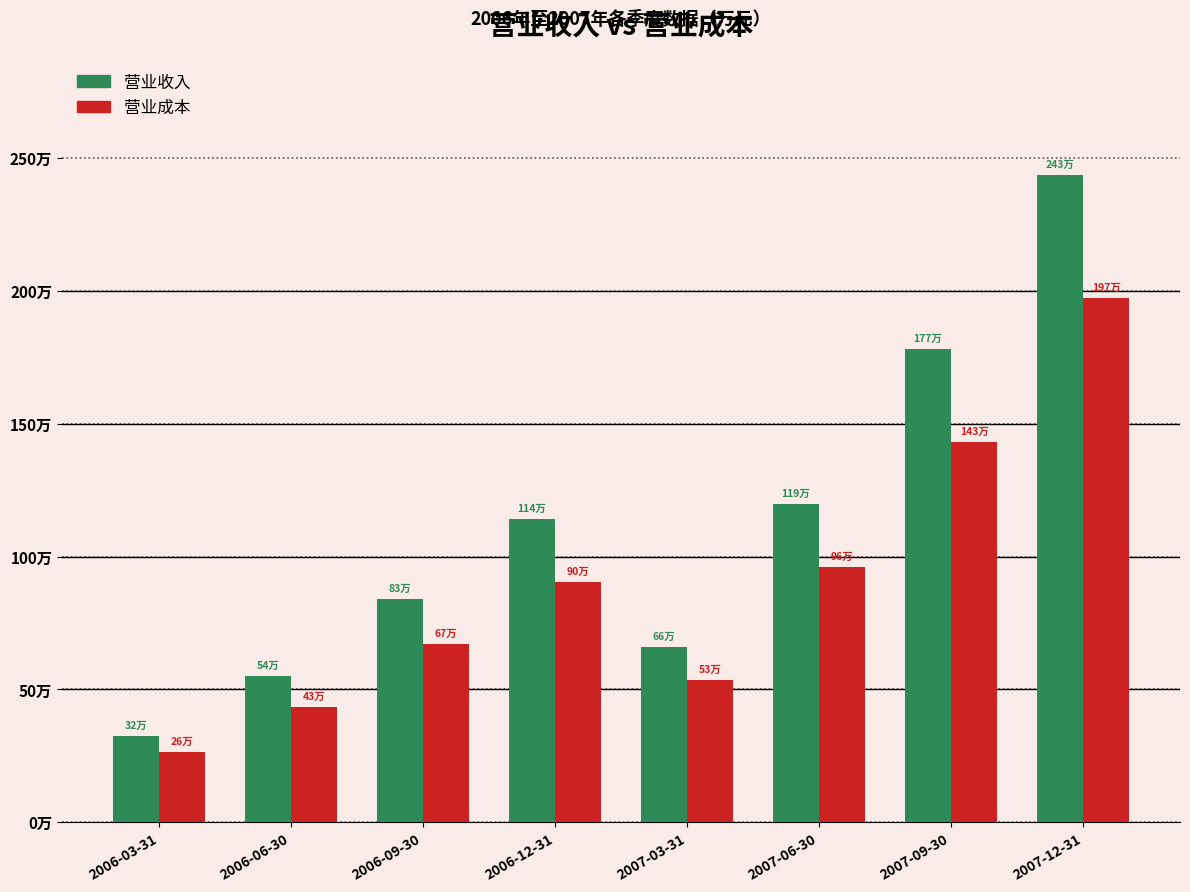

Rank the categories by 营业收入 value from lowest to highest.

2006-03-31, 2006-06-30, 2007-03-31, 2006-09-30, 2006-12-31, 2007-06-30, 2007-09-30, 2007-12-31